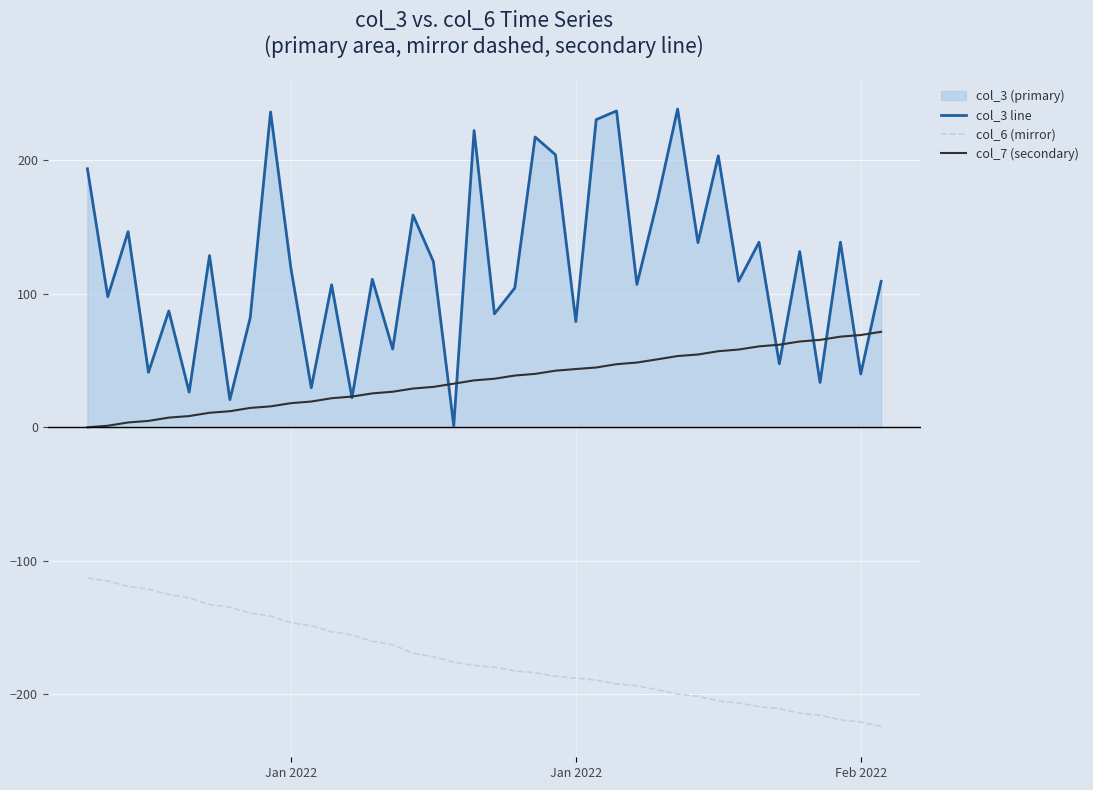

In col_3 line, how many points are higher than both neighbors (excluding endpoints)?

15